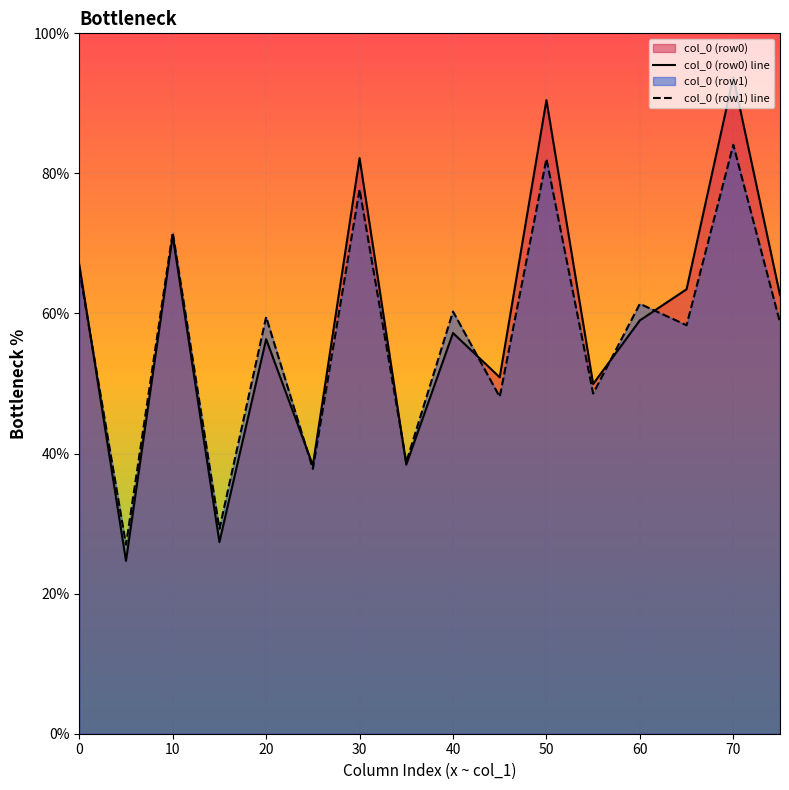

What is the greatest value displayed?

93.7